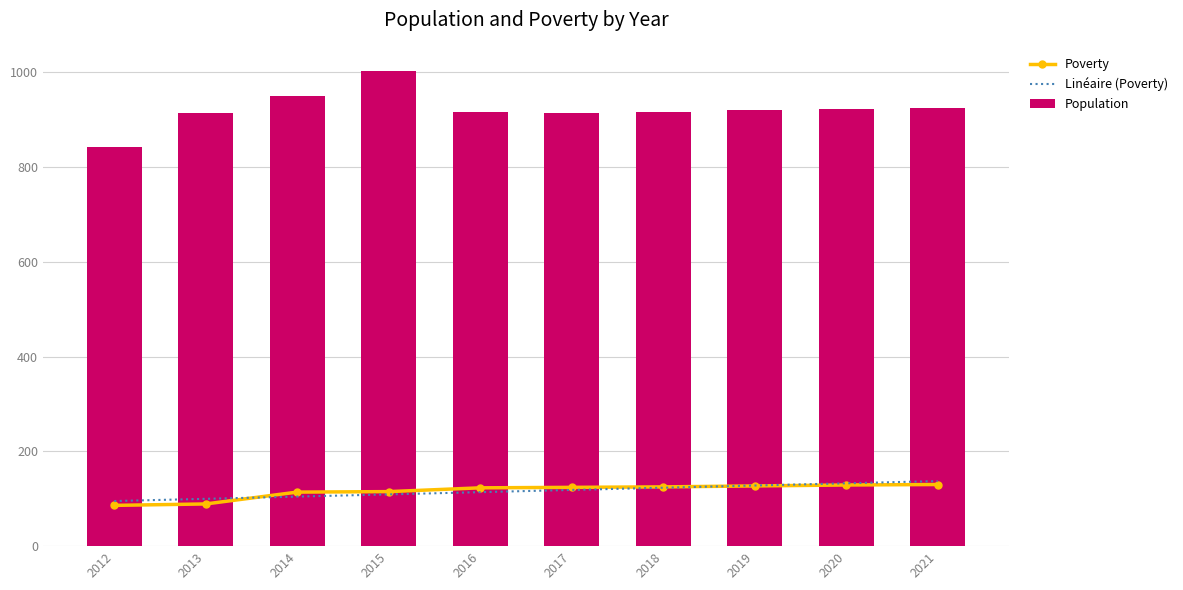

Rank the series at 2019 from highest to lowest value.

Population, Poverty